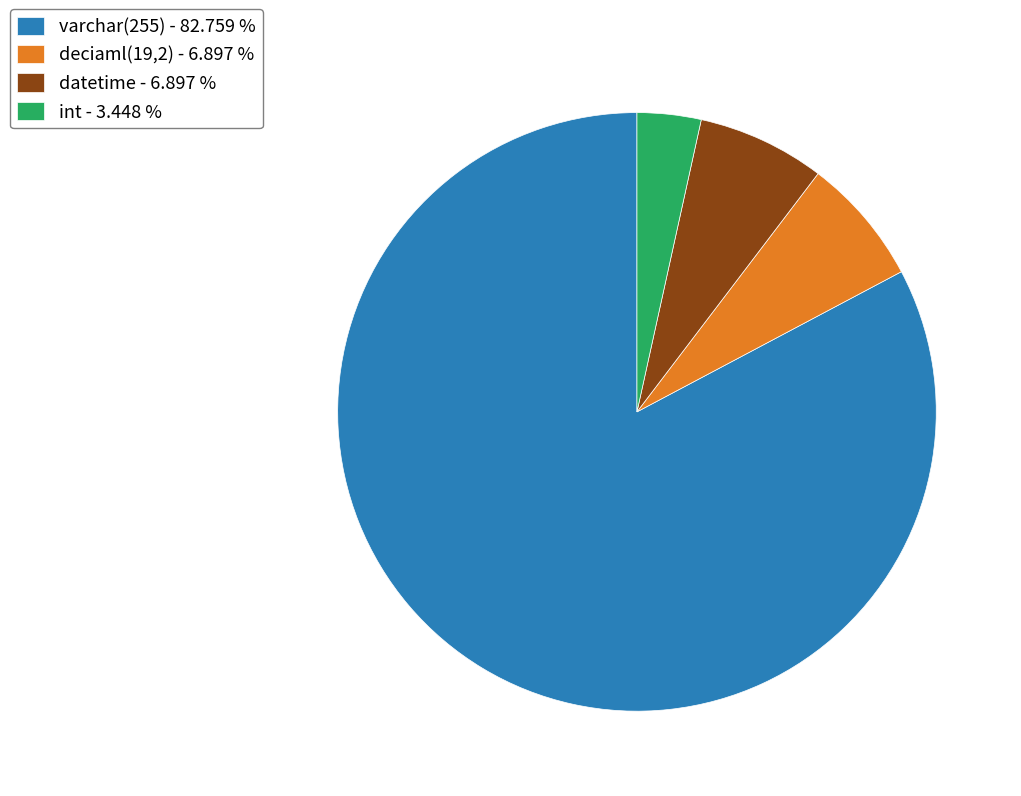

Does varchar(255) - 82.759 % account for over 50% of the chart?

Yes